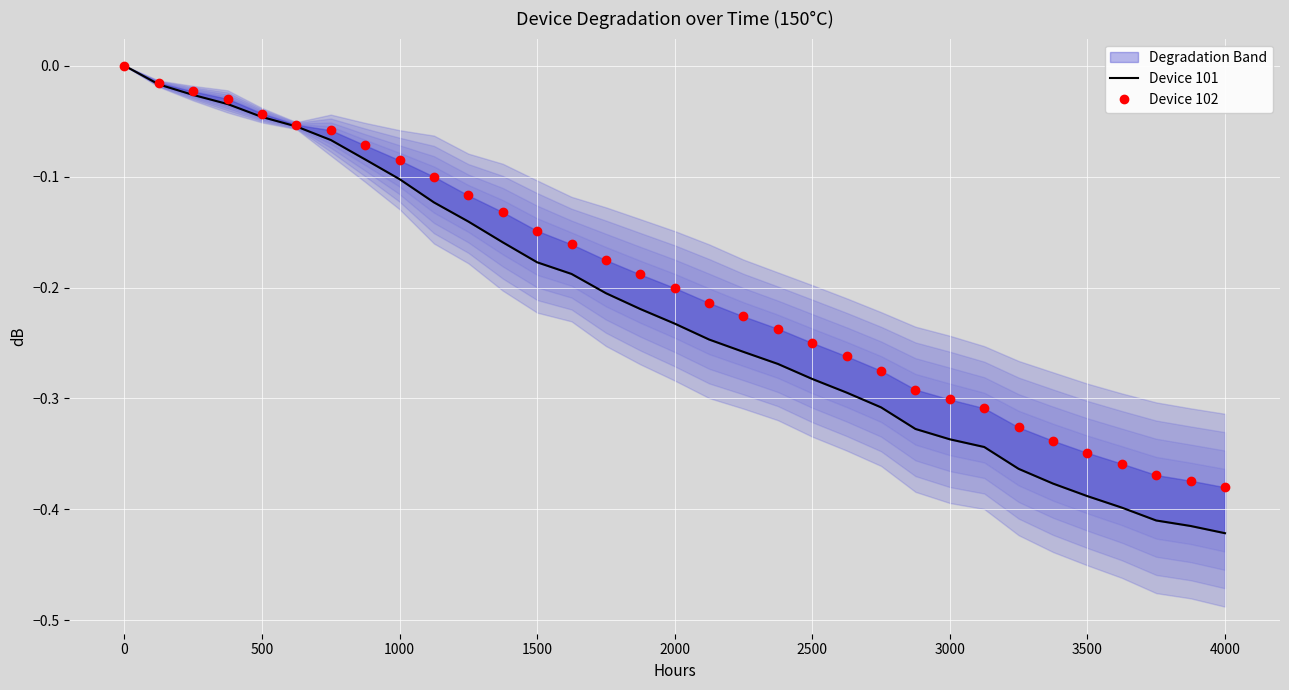

Is it true that Device 102 equals -0.5 at 3000?

False